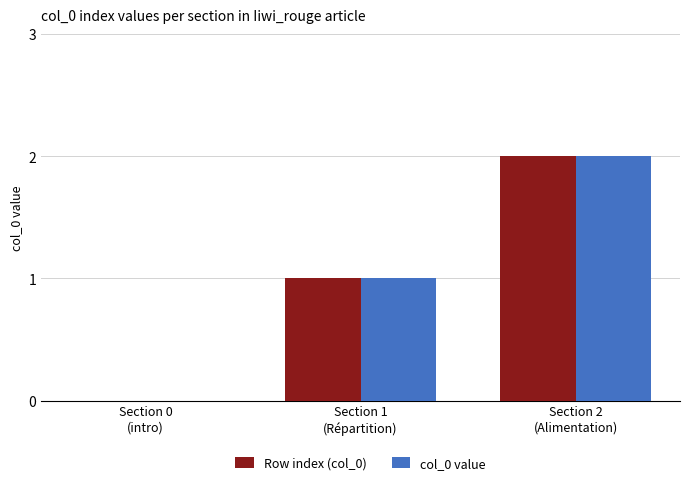

Reading left to right, transcribe all the data shown in this chart.

Row index (col_0): 0	1	2
col_0 value: 0	1	2